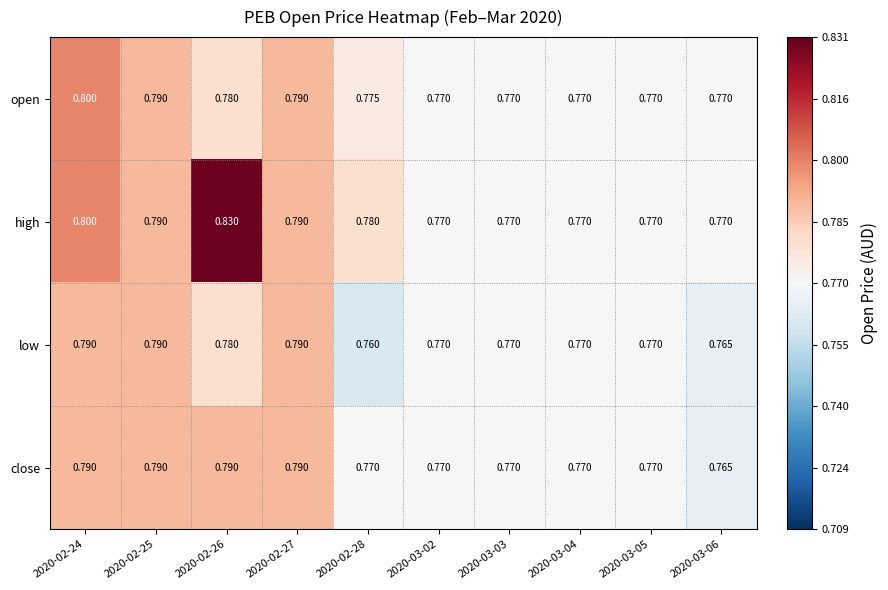

Which series has the widest spread of values?

high